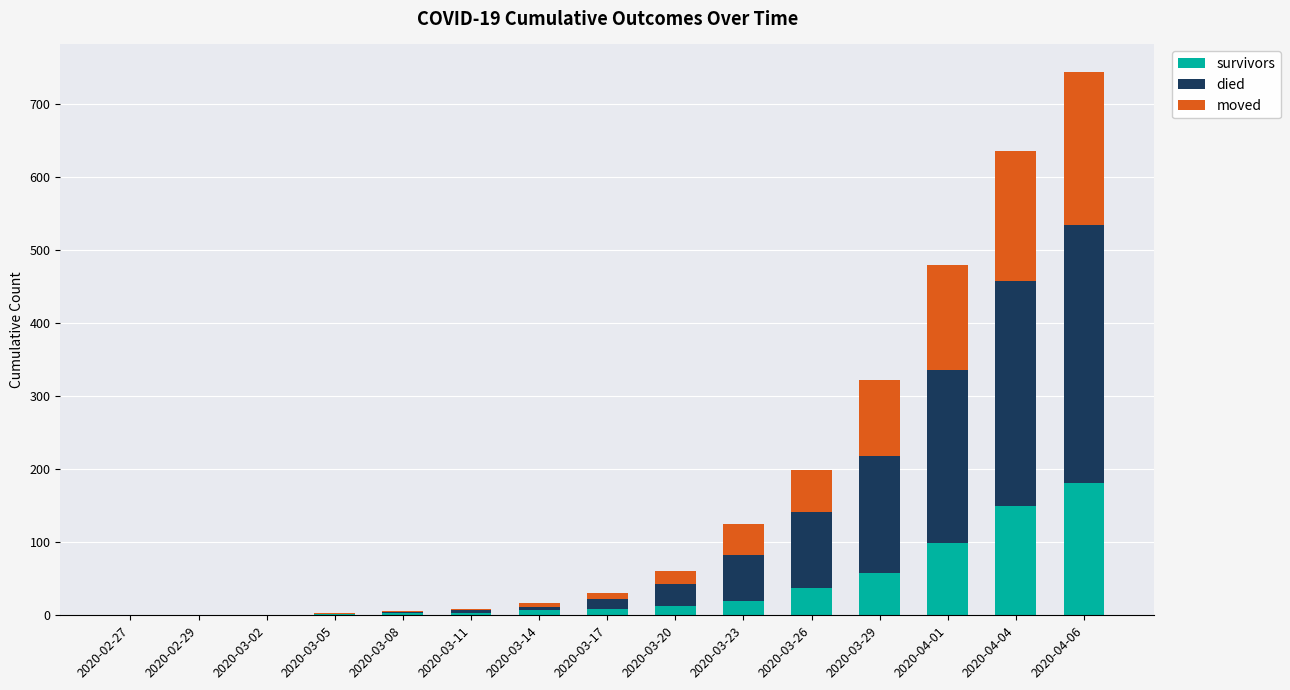

Does the chart contain stacked bars?

Yes